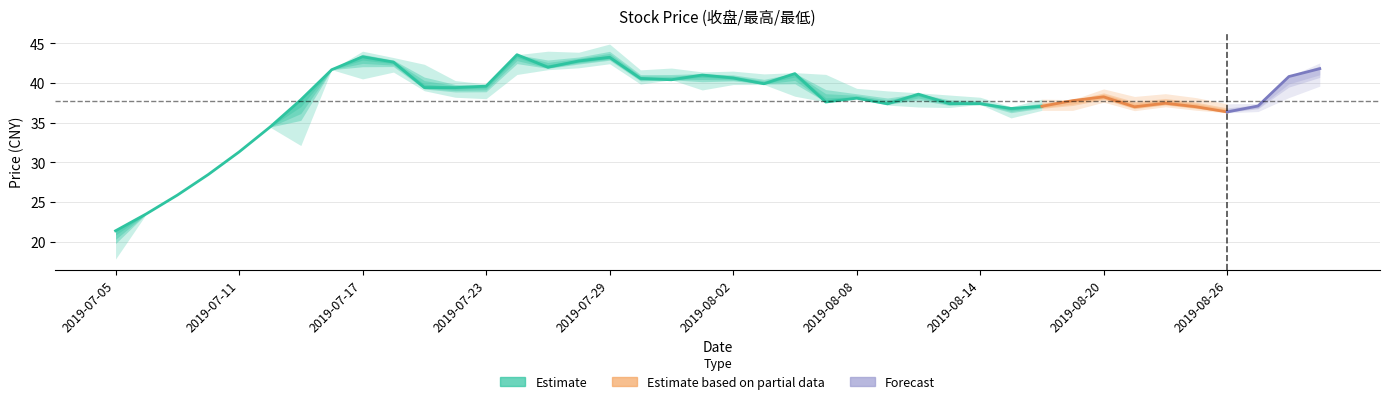

The value of 最高 at 2019-08-16 is 14.3. True or false?

False